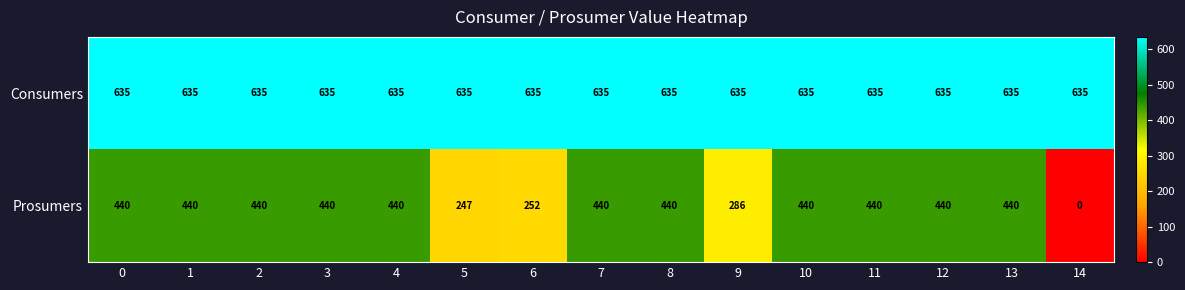

Which series has the widest spread of values?

Prosumers